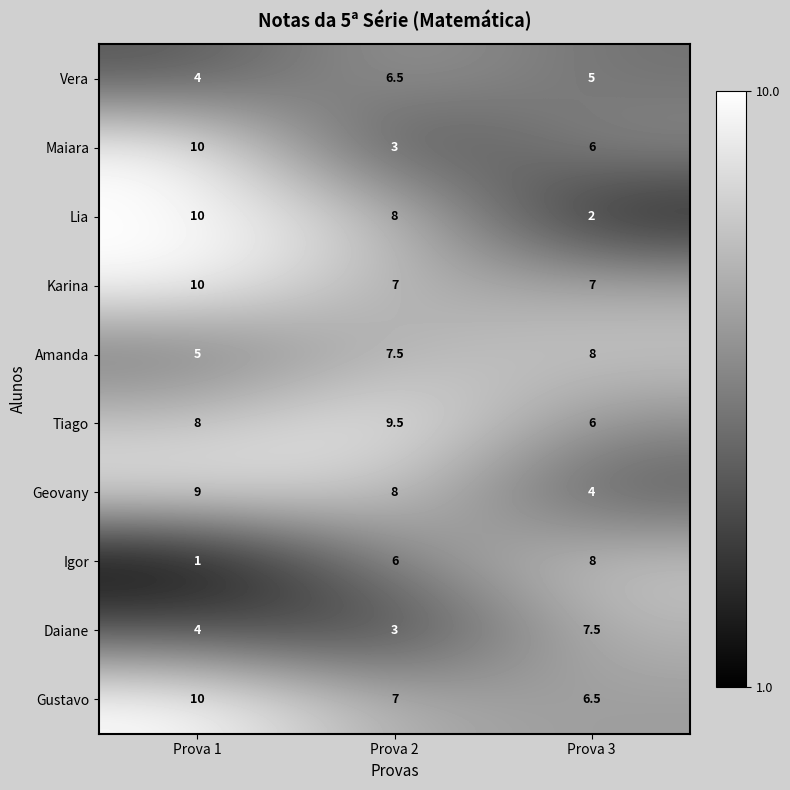

What is the total value across all series at Prova 2?

65.5